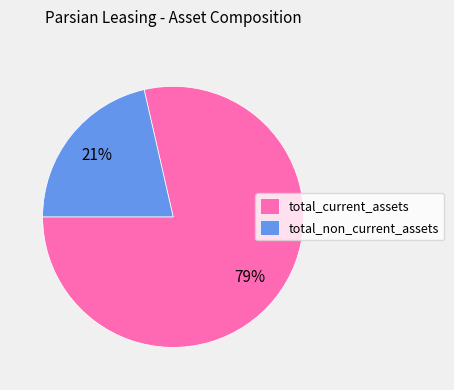

Which slice is the largest?

total_current_assets